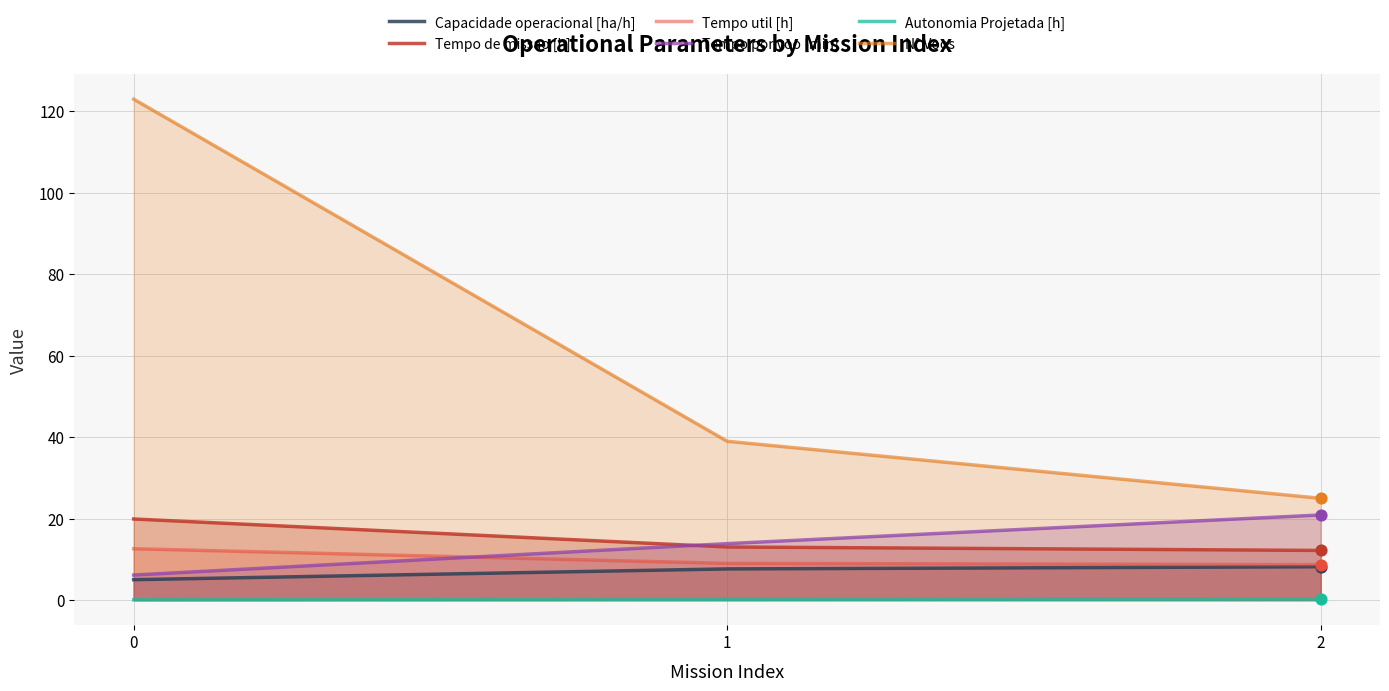

Which series contains the lowest Y value?

Autonomia Projetada [h]